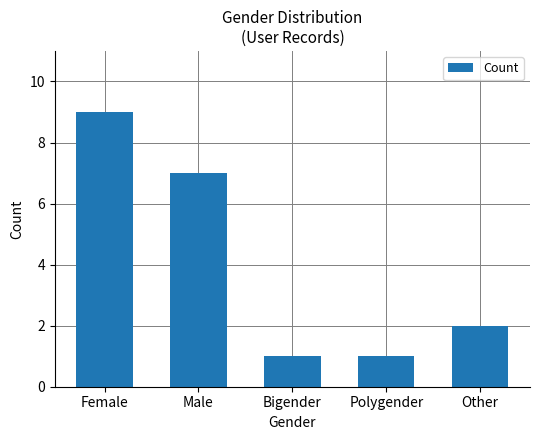

Which label corresponds to the largest value in the chart?

Female